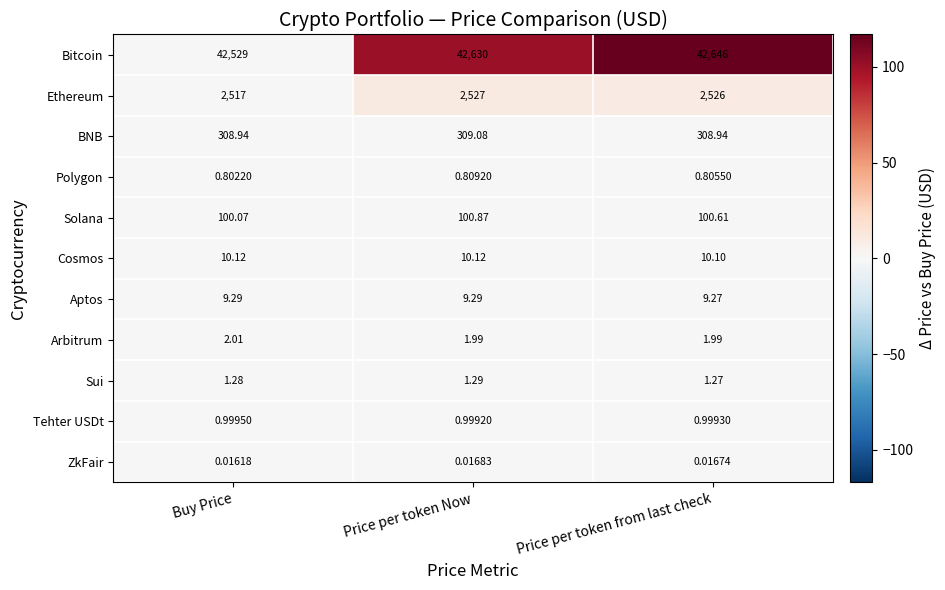

Which series has the widest spread of values?

Bitcoin